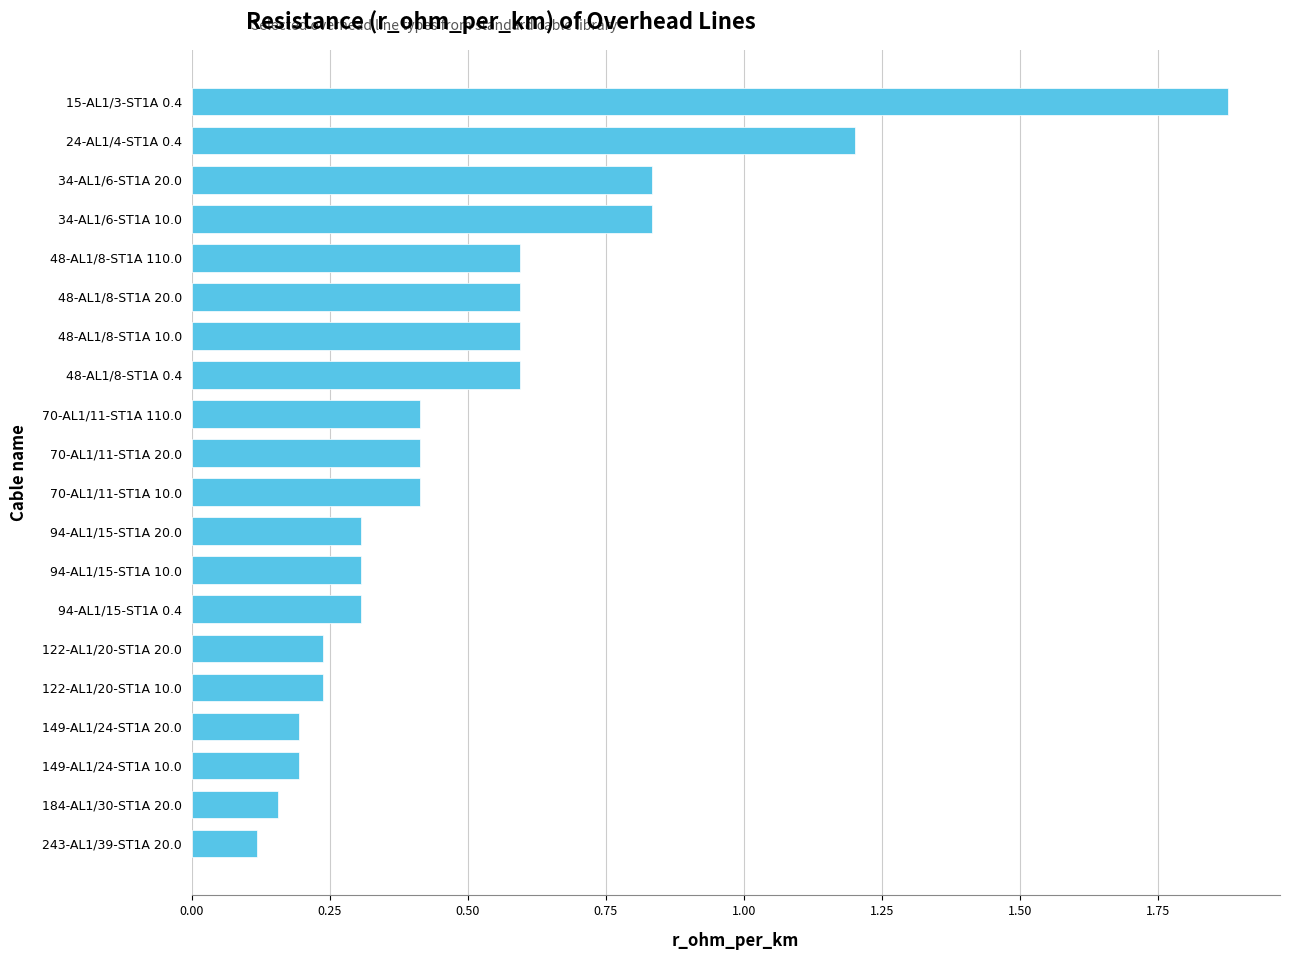

Is it true that the value at 24-AL1/4-ST1A 0.4 is 0.5?

False